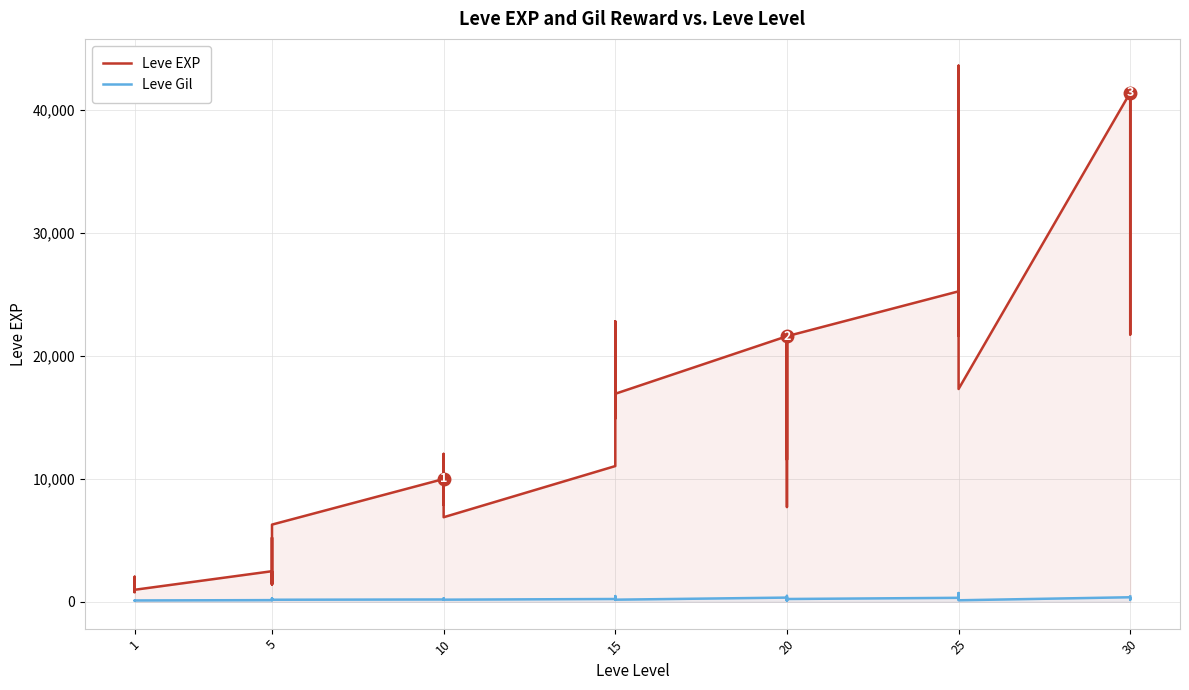

What is the average value of the Leve Gil series?

231